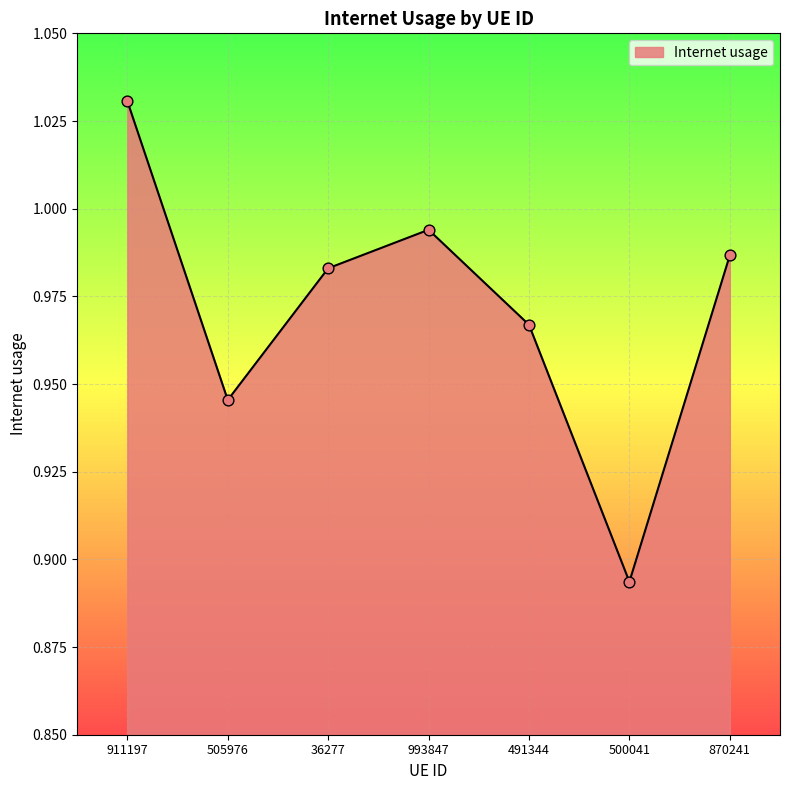

Which has a higher value, 36277 or 993847?

993847